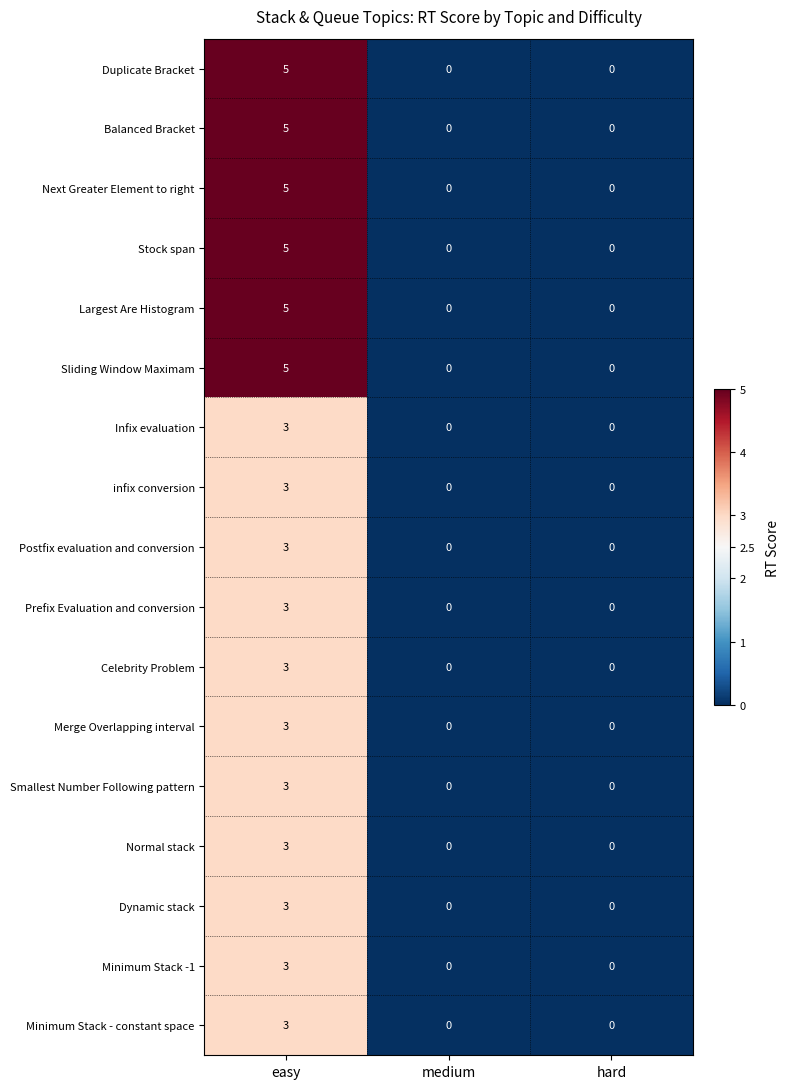

The value of Balanced Bracket at medium is 0. True or false?

True